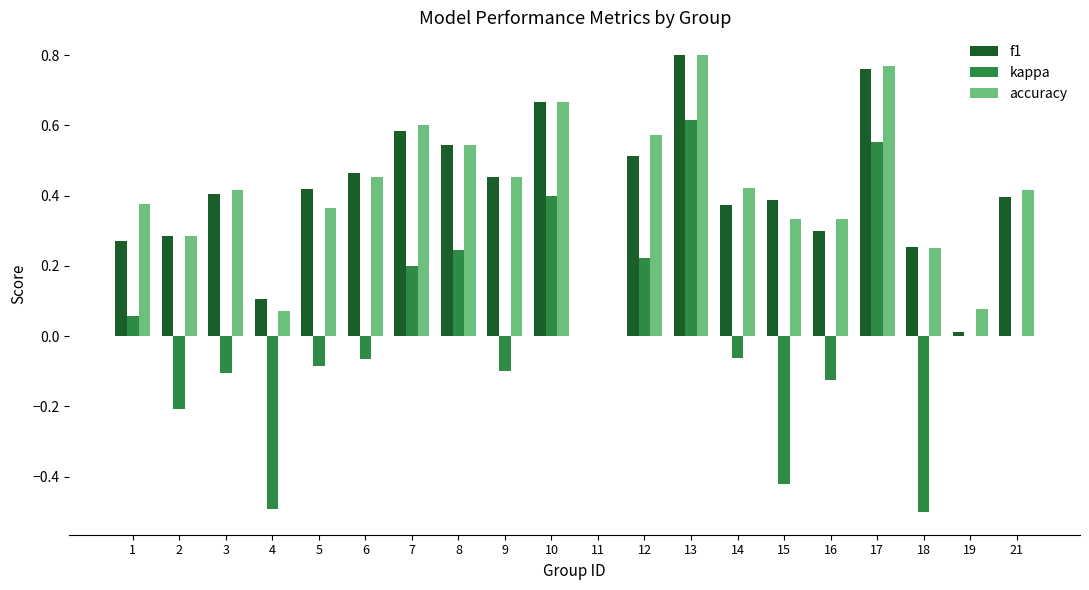

What is the sum of all accuracy values?

8.2